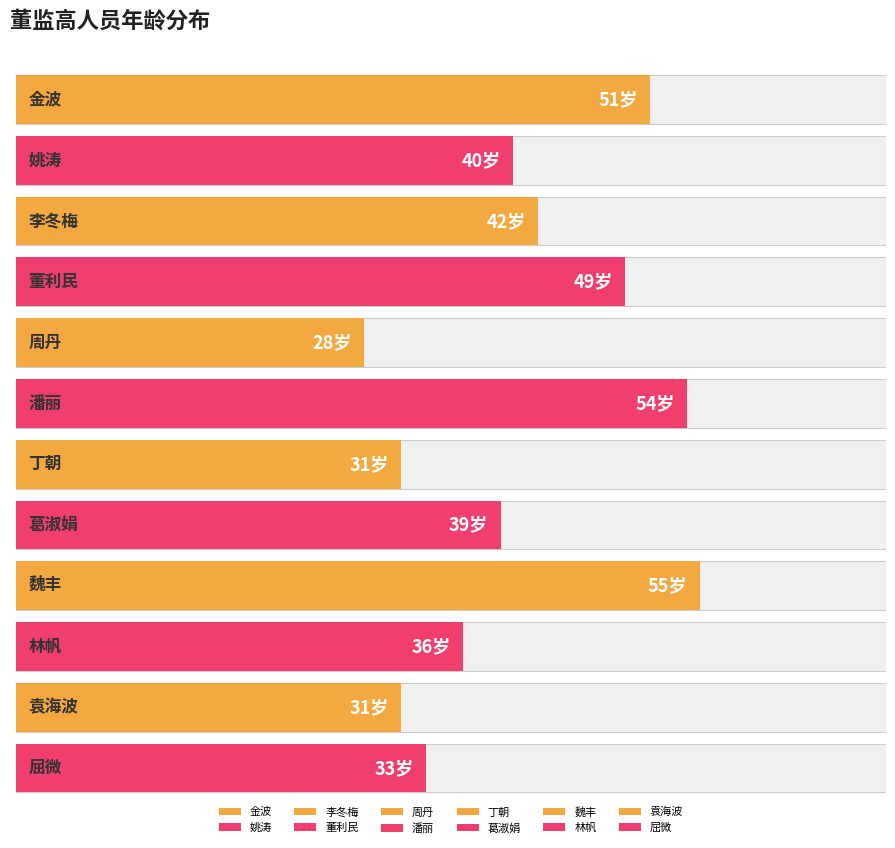

At which category does the chart reach its peak across all series?

魏丰